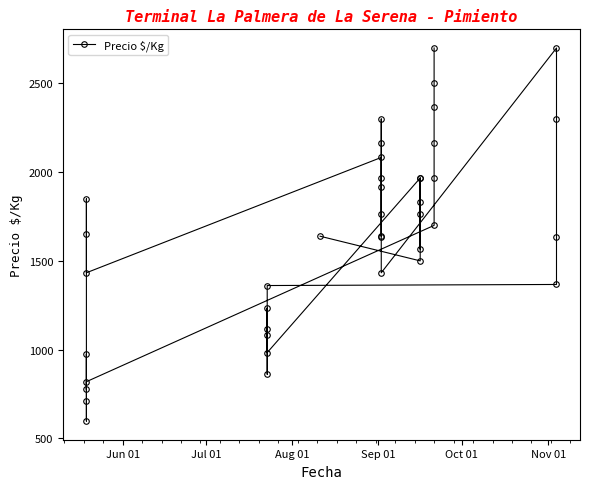

How many points are lower than both their immediate neighbors (excluding endpoints)?

9